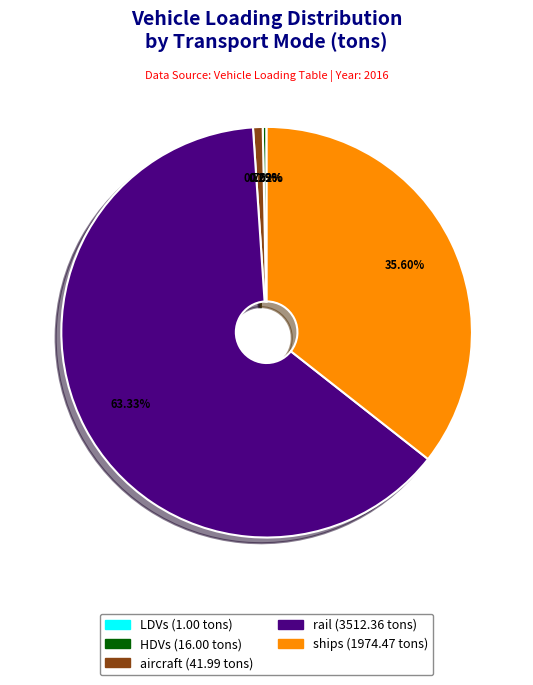

Is there any slice that represents more than half of the pie?

Yes